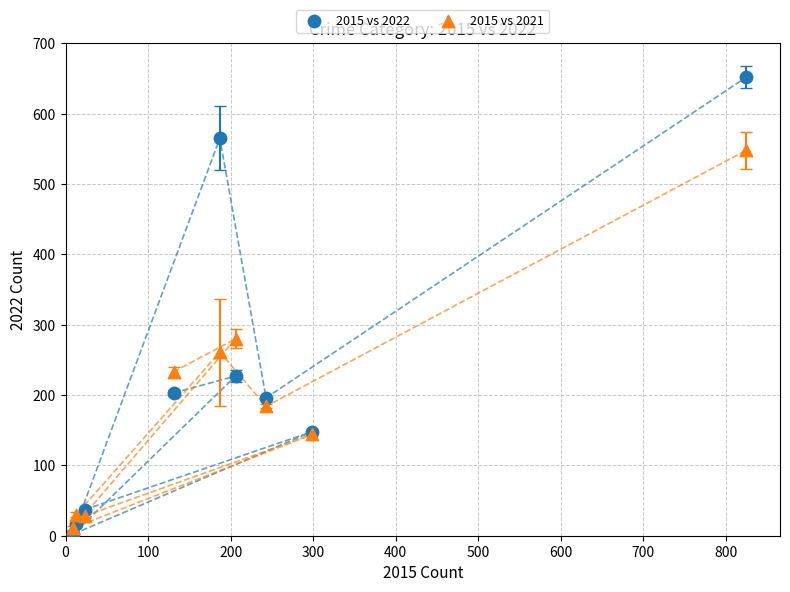

Which series contains the highest Y value?

2015 vs 2022